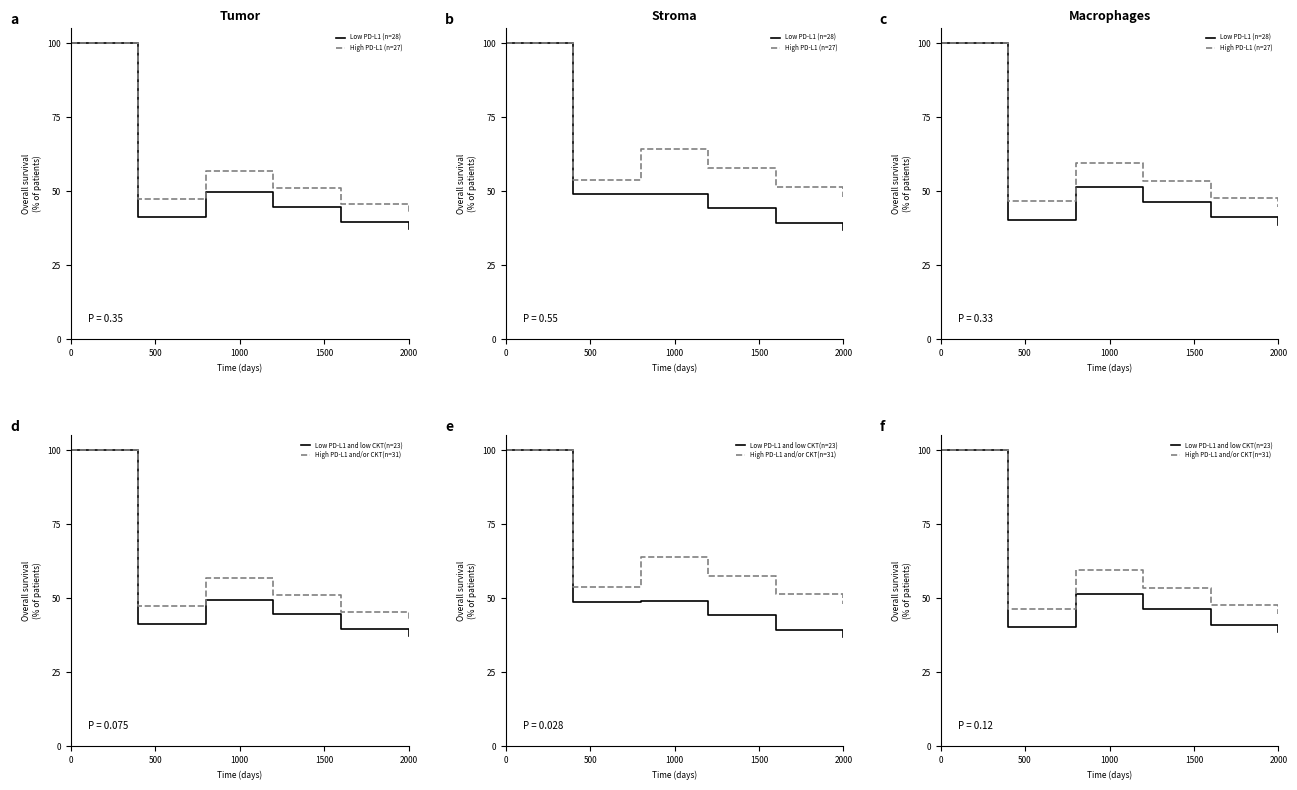

At how many categories does at least one series exceed 84?

1